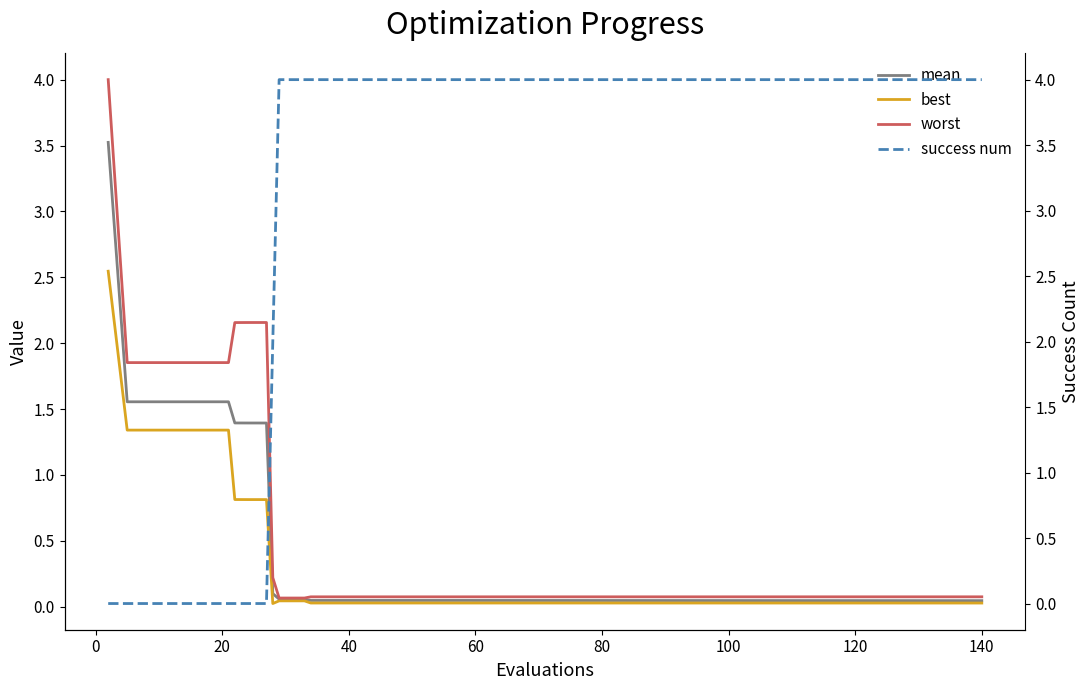

What is the maximum value for worst?

4.0